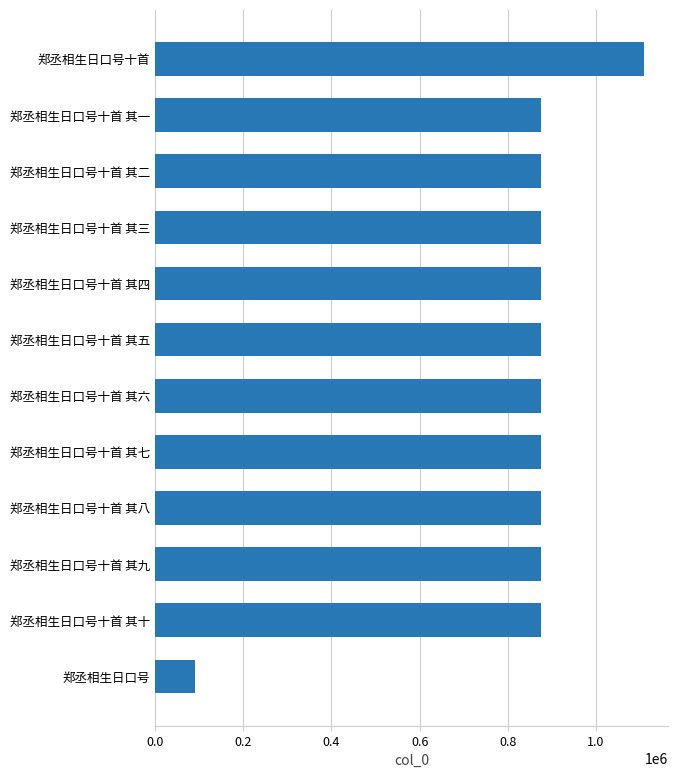

Are the bars grouped side by side (vs. stacked)?

No